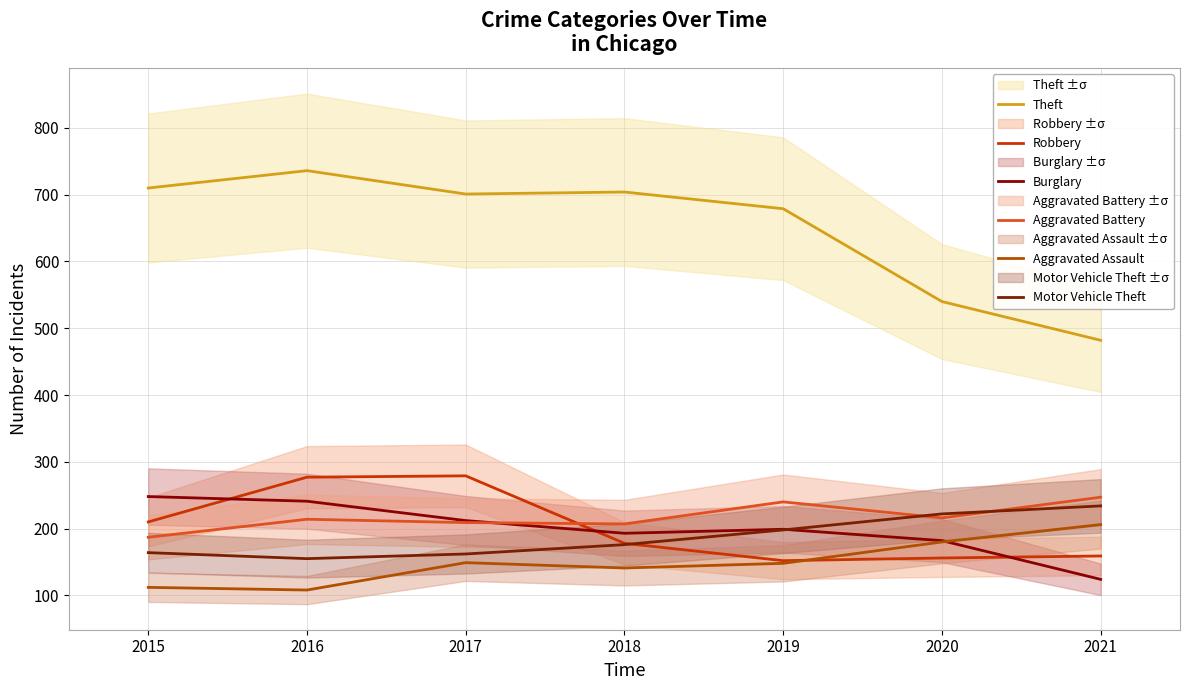

How many values in the Aggravated Battery series are below 214?

3